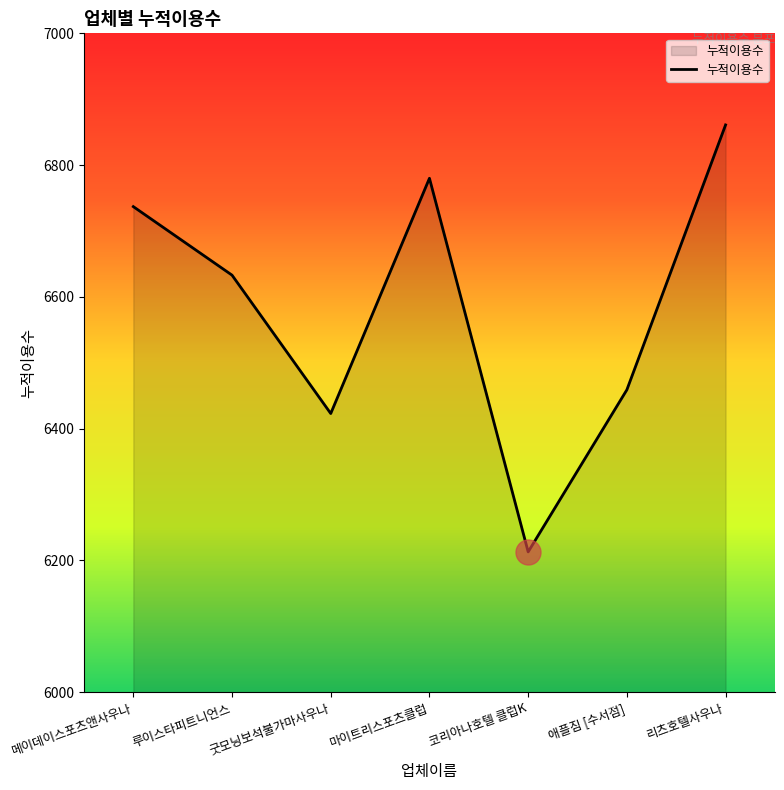

What is the sum of the values at 리츠호텔사우나 and 메이데이스포츠앤사우나?

13598